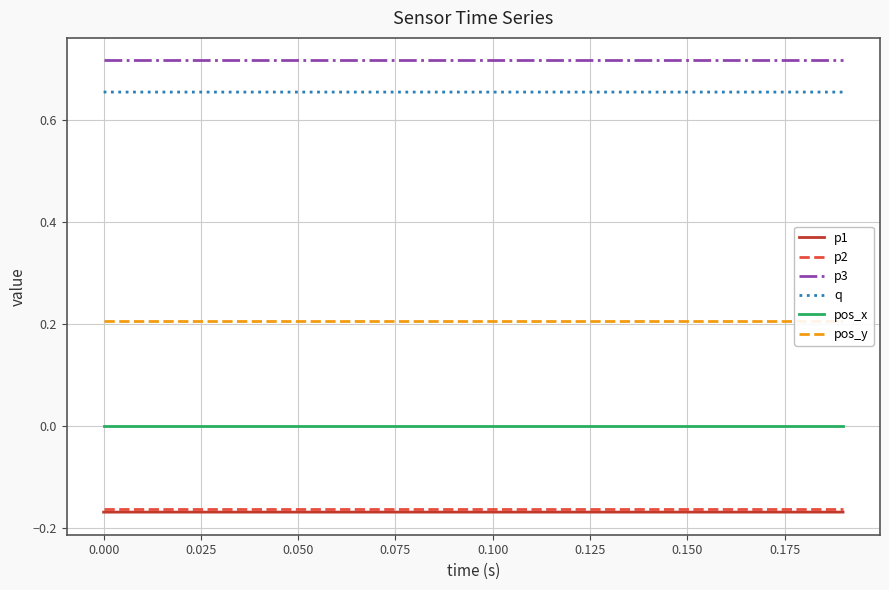

True or false: q and pos_x intersect in this chart.

False